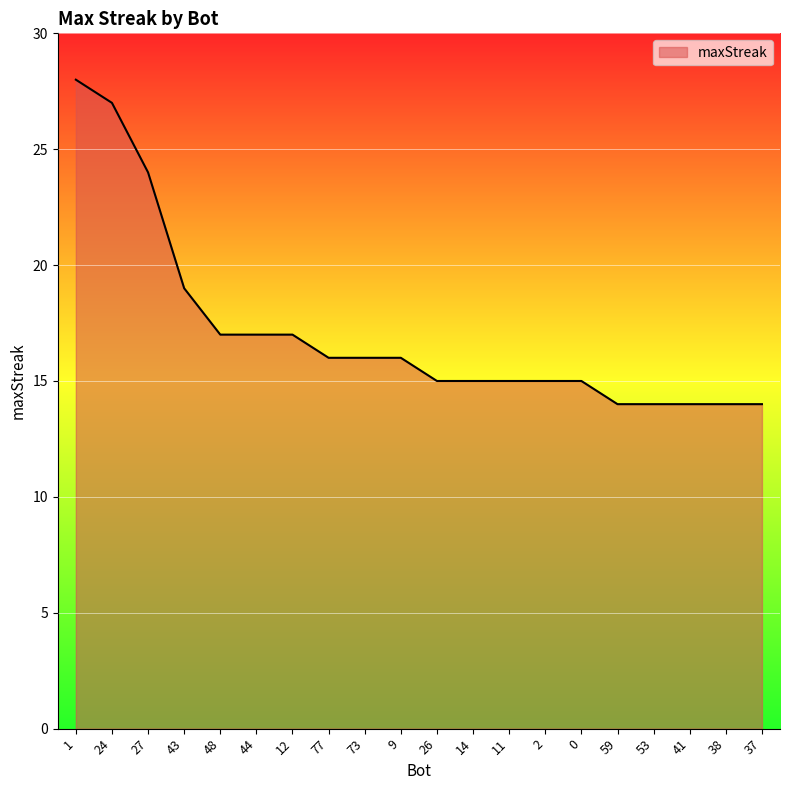

Where is the data nearest to the value 21?

43